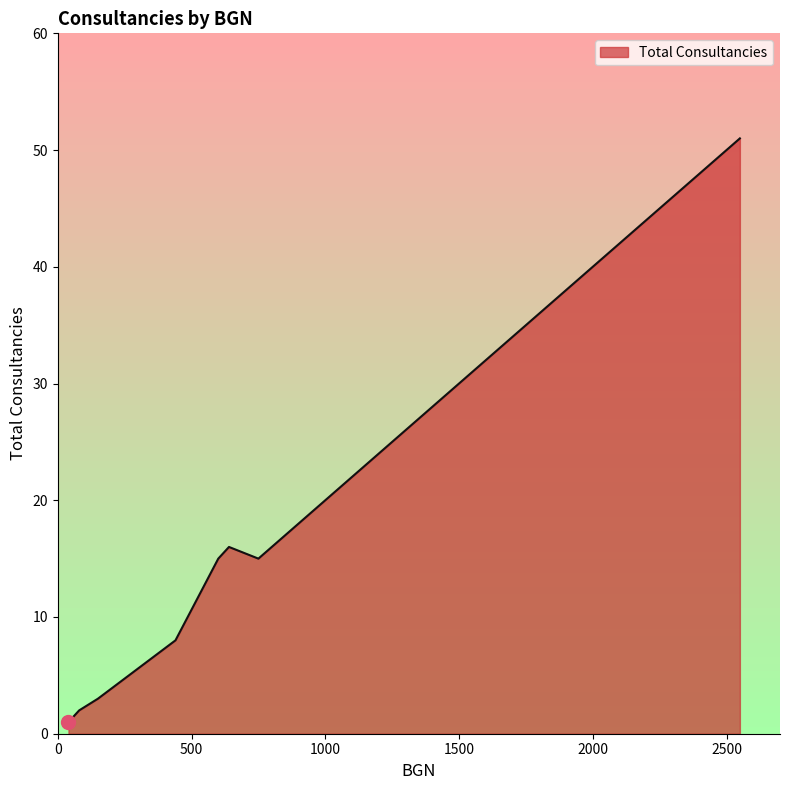

The chart shows a value of 2 at PRODIGY. True or false?

False